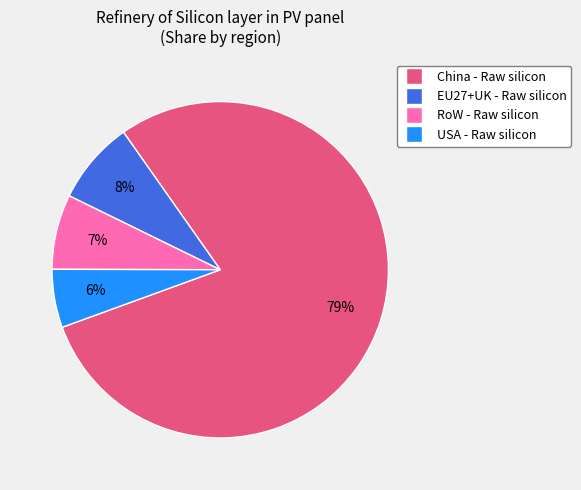

To the nearest percent, what is the difference between the China - Raw silicon and EU27+UK - Raw silicon slice percentages?

71%